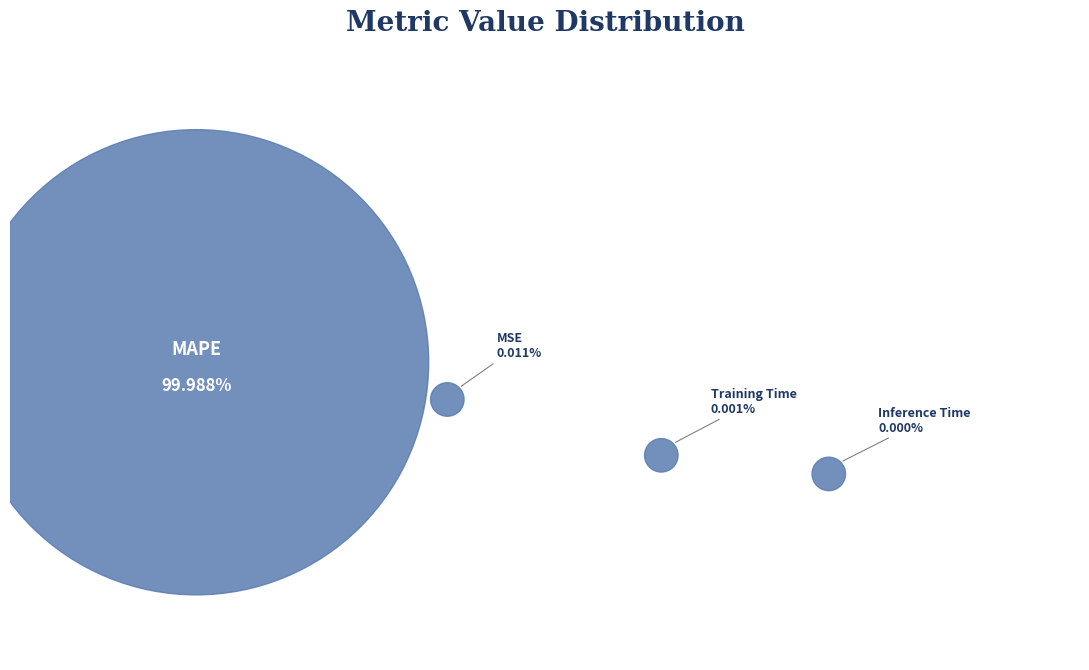

Does any single category account for the majority?

Yes